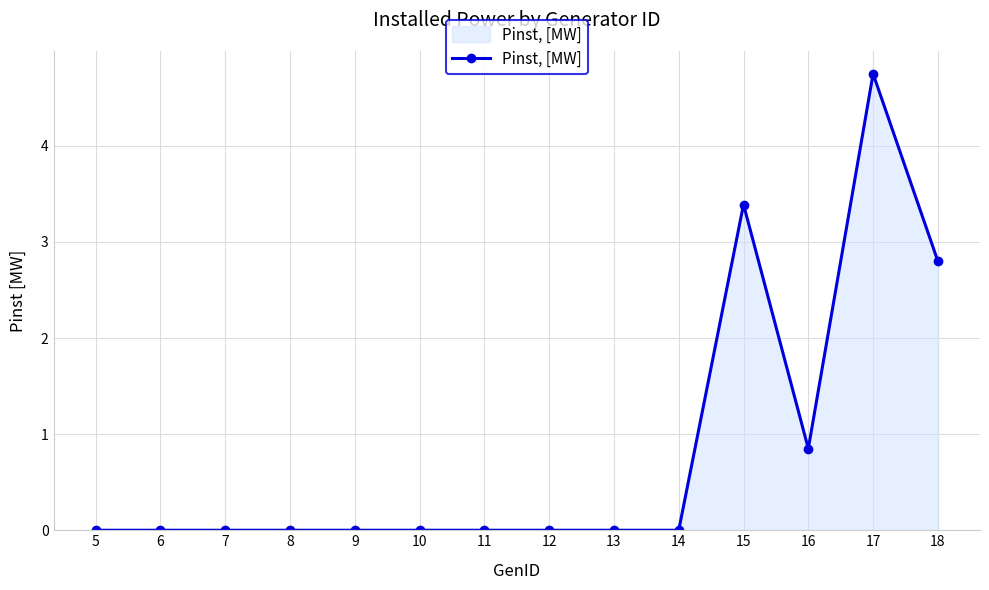

How many distinct data groups are displayed?

1